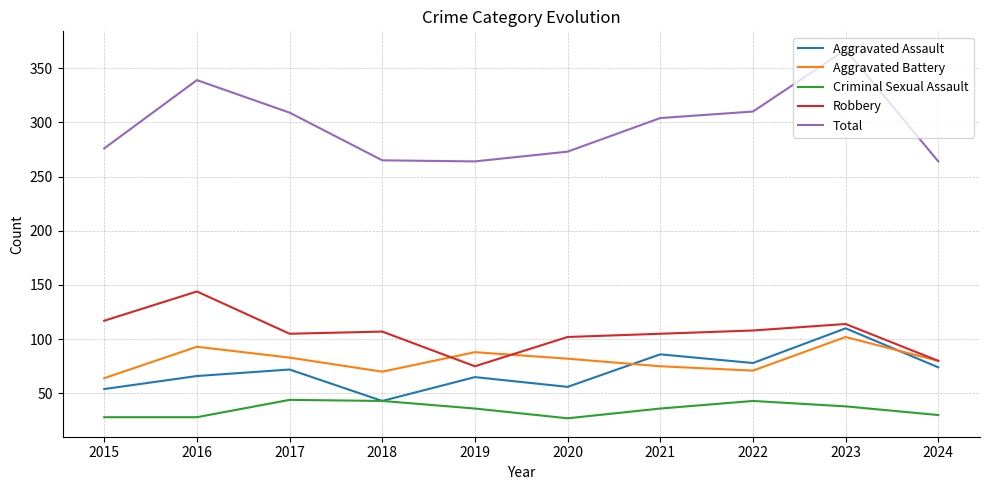

The Robbery series shows 144 at 2016. True or false?

True